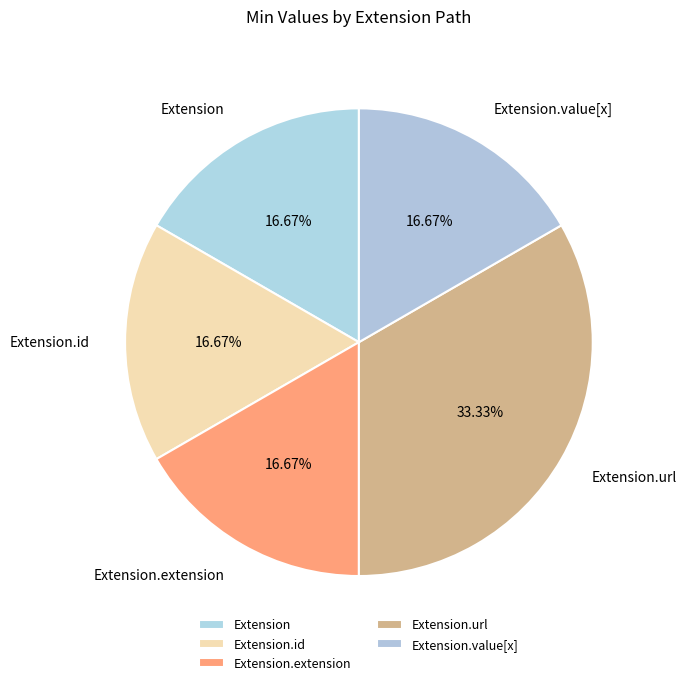

What is the largest slice in the pie chart?

Extension.url